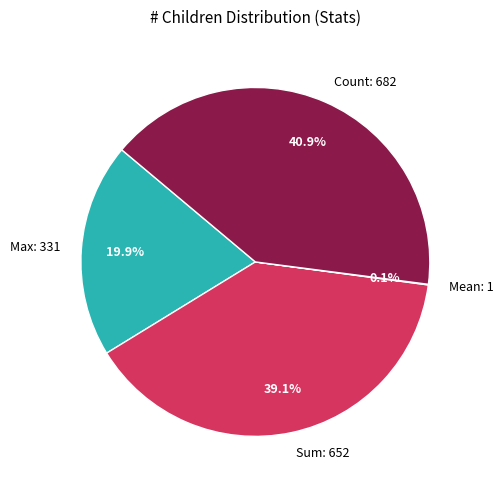

Does any single category account for the majority?

No